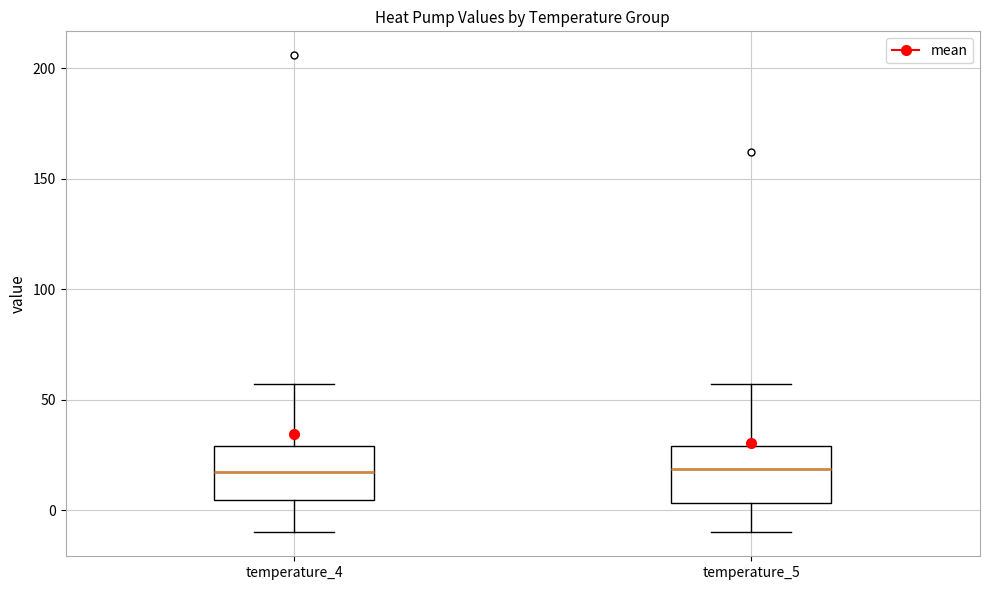

Reading left to right, transcribe this box plot: for each box, give where its median line is, the range the box spans, and where its two whiskers end, as read against the y-axis. The values are not printed on the chart, so give them approximately, as read against the axis.

temperature_4: median 15, box 5 to 30, whiskers -10 to 55
temperature_5: median 20, box 5 to 30, whiskers -10 to 55